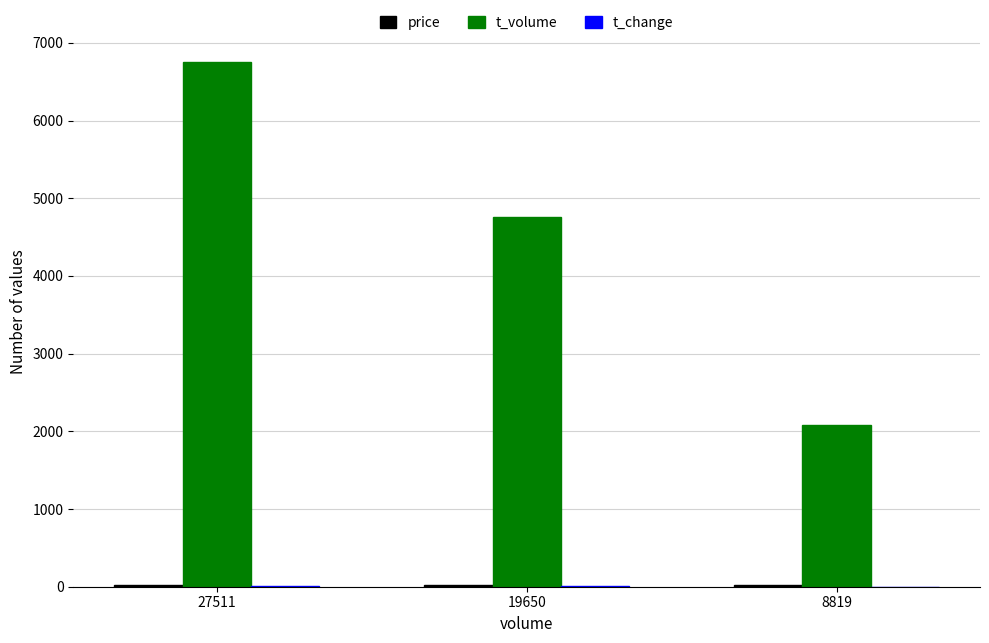

What is the greatest value displayed?

6750.0